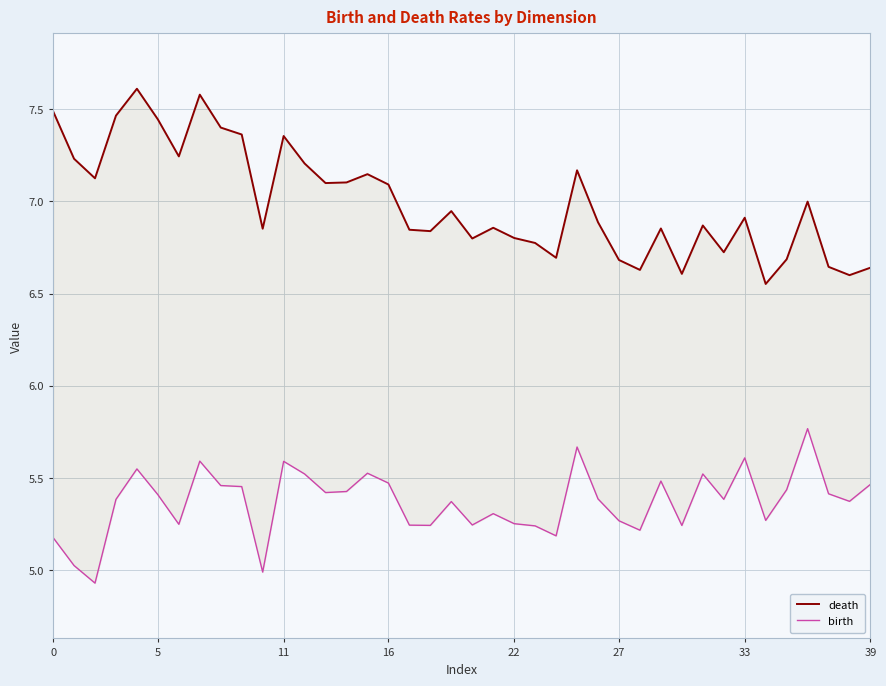

What is the approximate value of birth at 26?

5.4